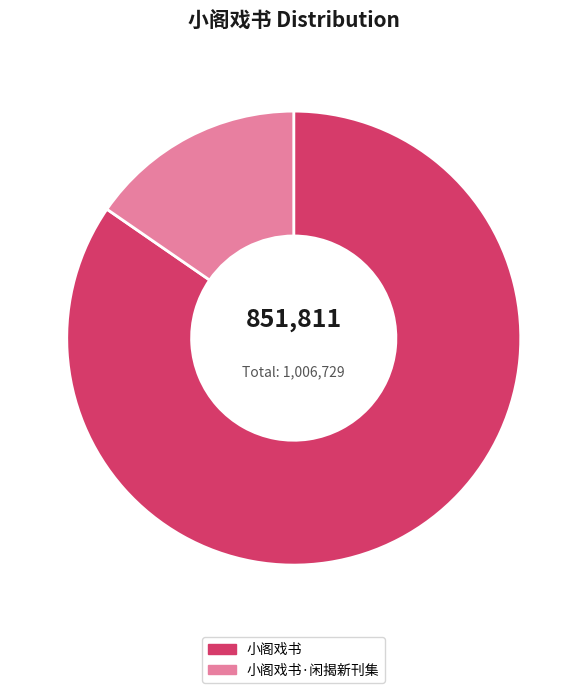

Between 小阁戏书·闲揭新刊集 and 小阁戏书, which is larger?

小阁戏书